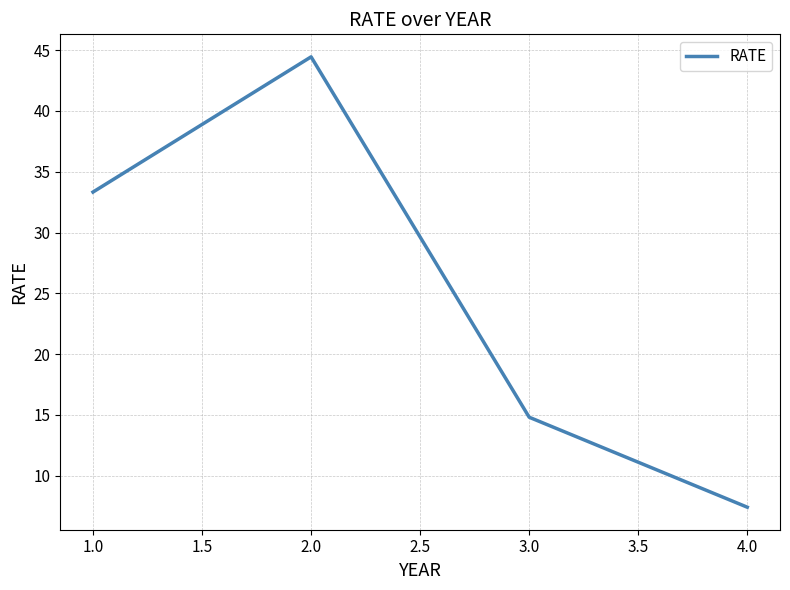

How many interior local peaks (higher than both neighbors) does the data have?

1